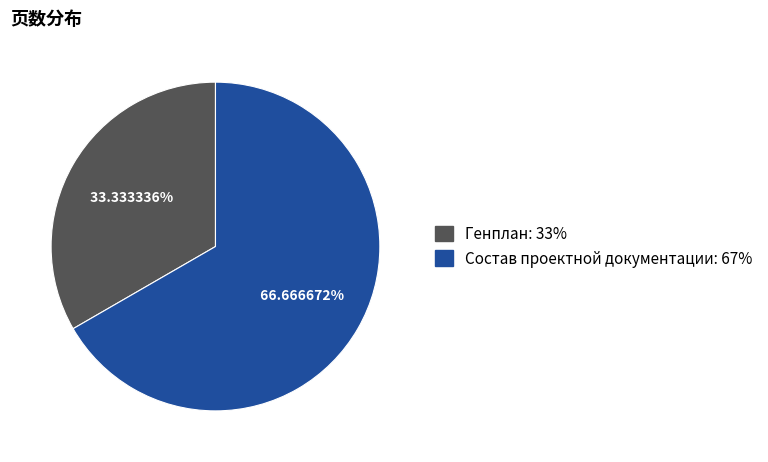

Rank the categories by value from highest to lowest.

Состав проектной документации, Генплан